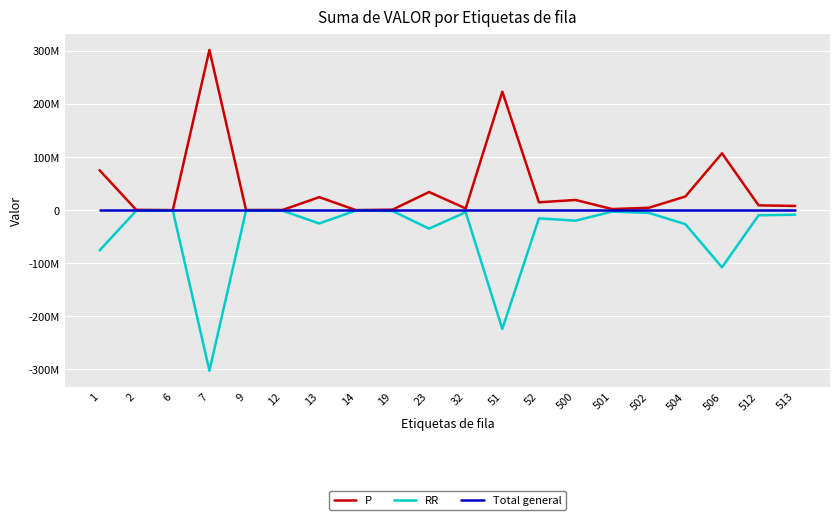

What are all the series names shown in the legend?

P, RR, Total general